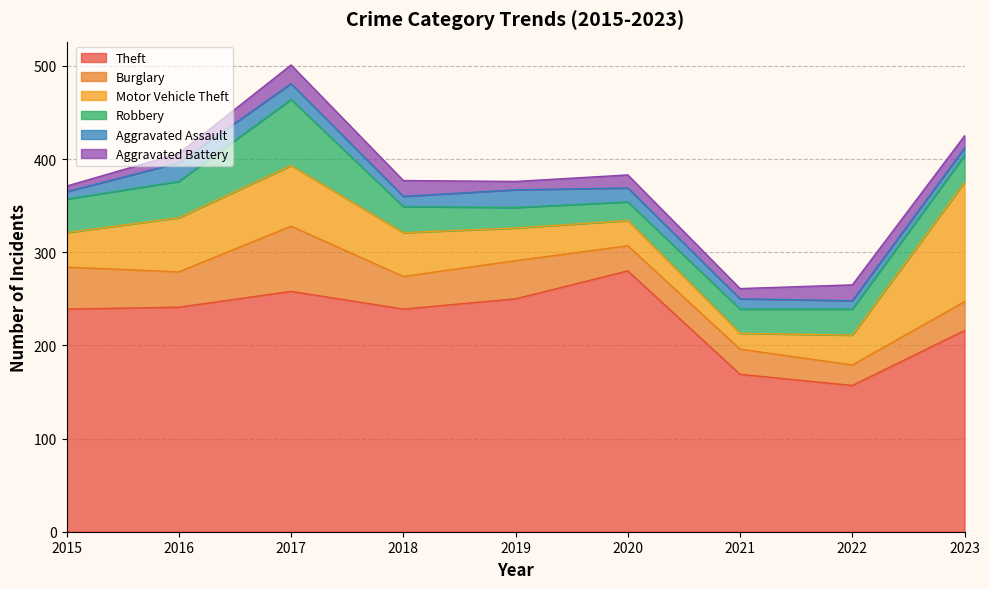

At how many categories does at least one series exceed 20?

9